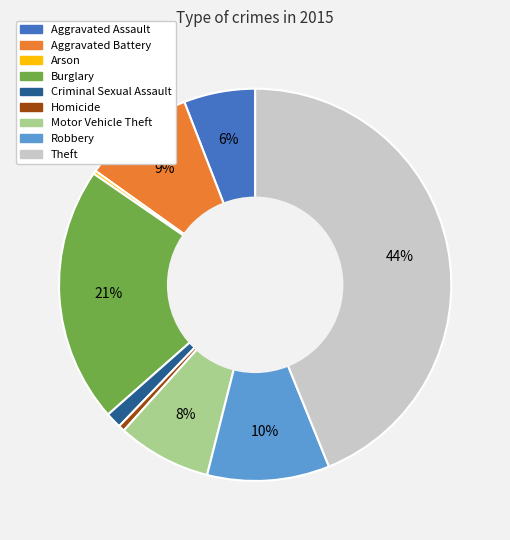

Which slice is the largest?

Theft